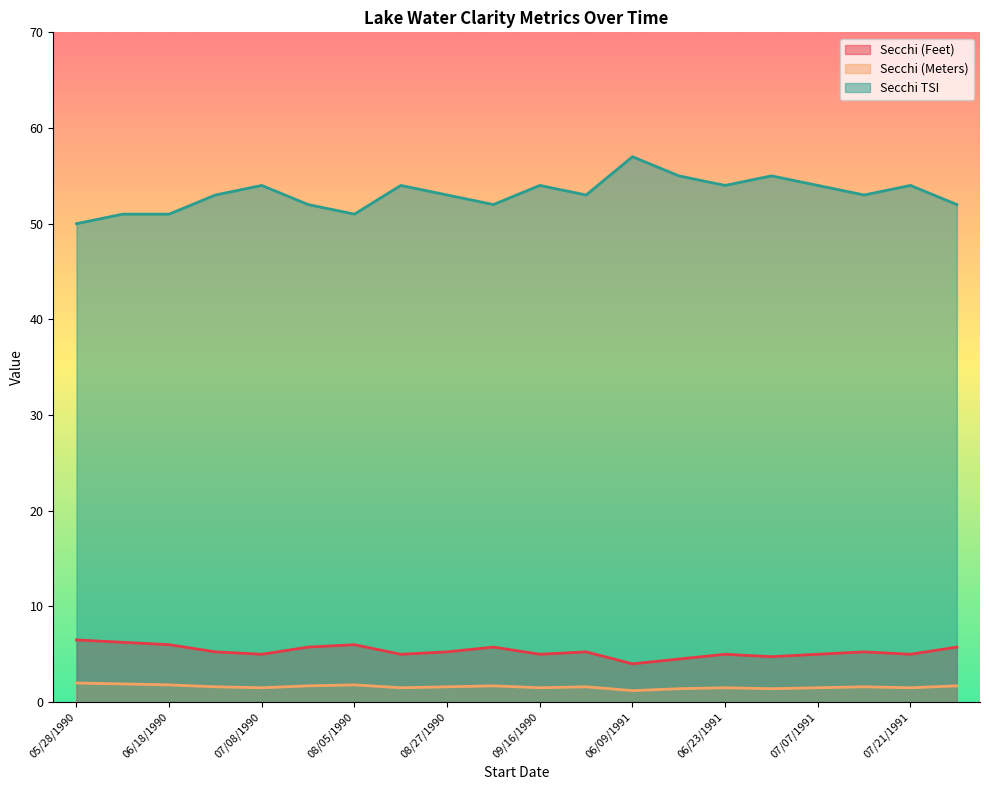

At which label is Secchi TSI closest to 53?

07/02/1990